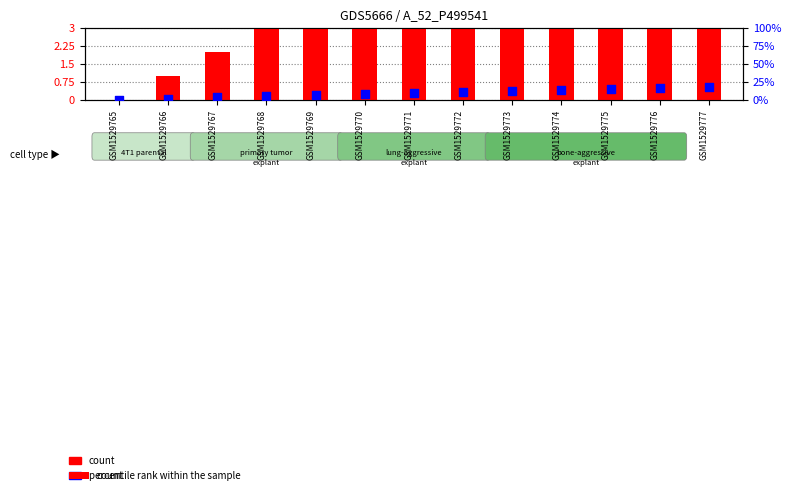

At how many categories does at least one series exceed 3?

11